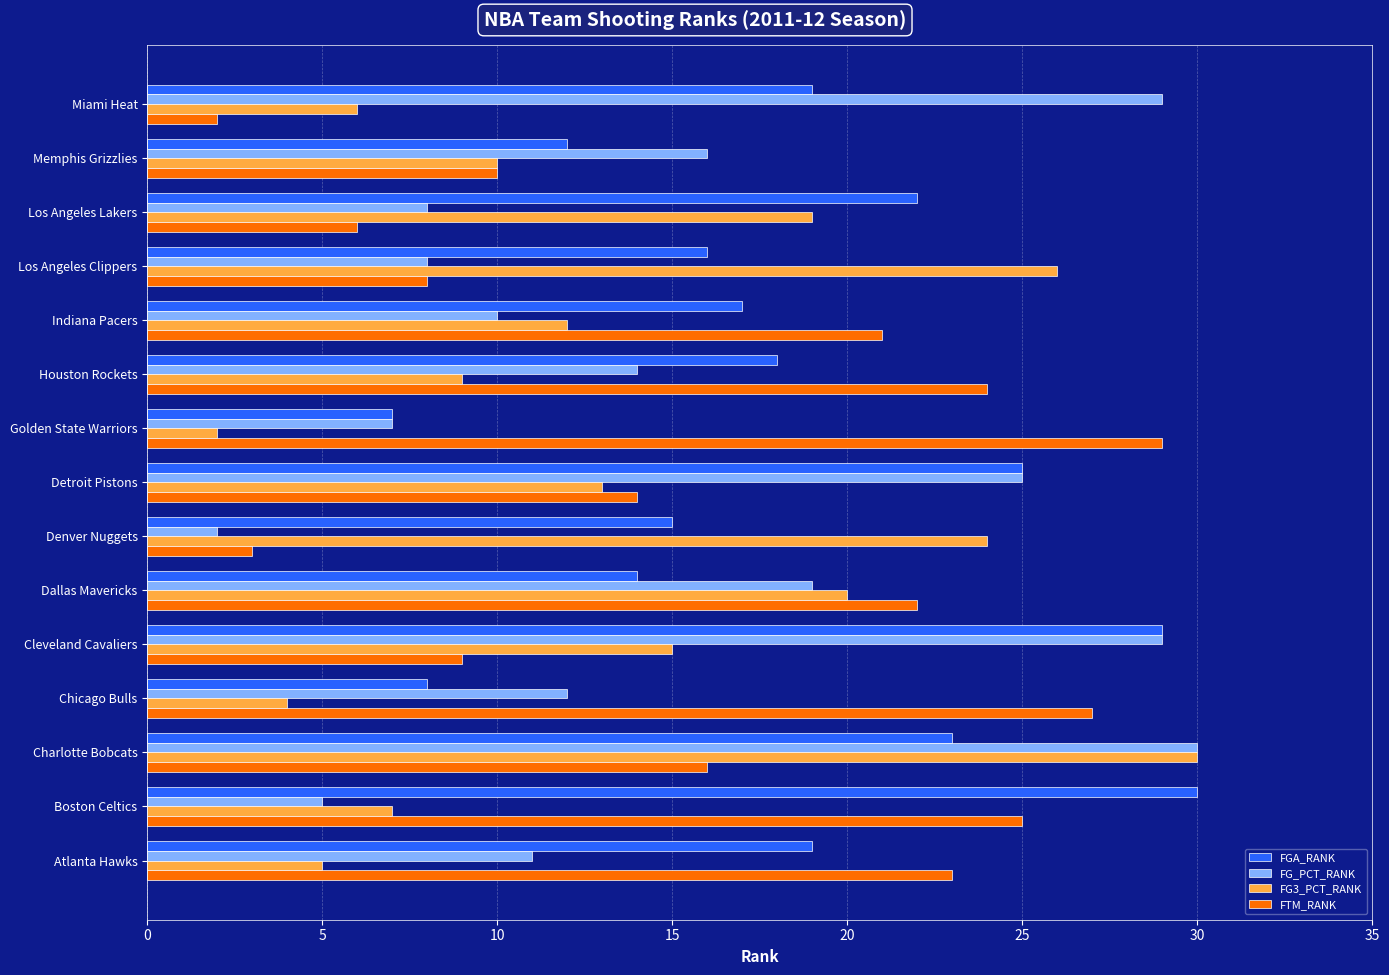

What is the sum of all FGA_RANK values?

274